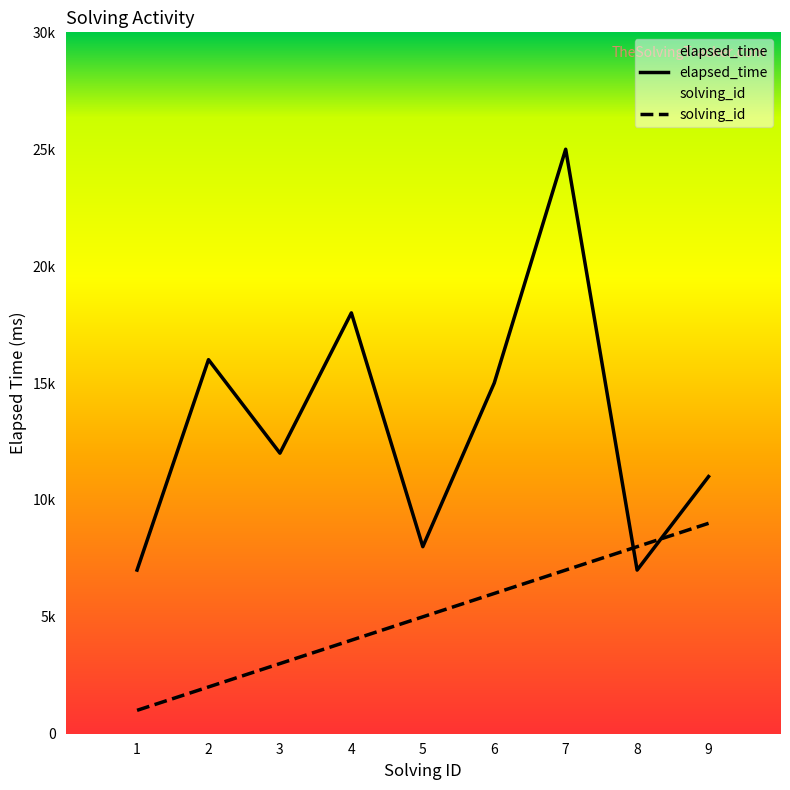

How many lines are shown in the chart?

2